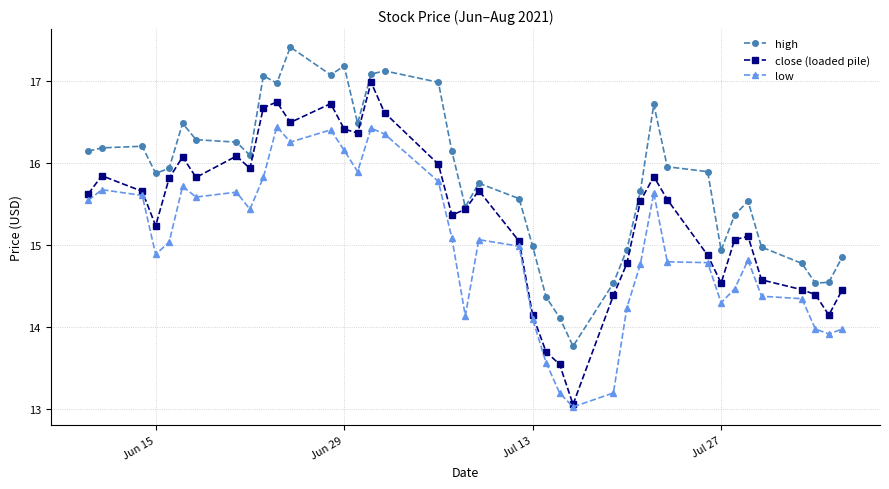

Which series has the largest total across all categories?

high